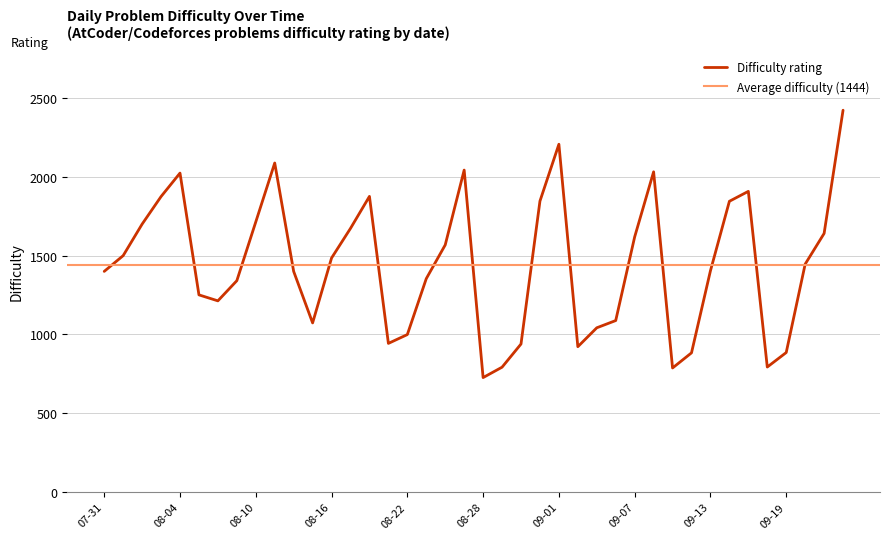

Reading right to left, extract all data points from this chart.

2023-07-31=1400	2023-08-01=1500	2023-08-02=1700	2023-08-03=1875	2023-08-04=2024	2023-08-07=1251	2023-08-08=1213	2023-08-09=1341	2023-08-10=1714	2023-08-11=2088	2023-08-14=1400	2023-08-15=1073	2023-08-16=1485	2023-08-17=1673	2023-08-18=1876	2023-08-21=943	2023-08-22=999	2023-08-23=1354	2023-08-24=1568	2023-08-25=2043	2023-08-28=726	2023-08-29=792	2023-08-30=939	2023-08-31=1846	2023-09-01=2207	2023-09-04=922	2023-09-05=1042	2023-09-06=1088	2023-09-07=1619	2023-09-08=2032	2023-09-11=787	2023-09-12=883	2023-09-13=1404	2023-09-14=1845	2023-09-15=1908	2023-09-18=793	2023-09-19=885	2023-09-20=1446	2023-09-21=1641	2023-09-22=2423